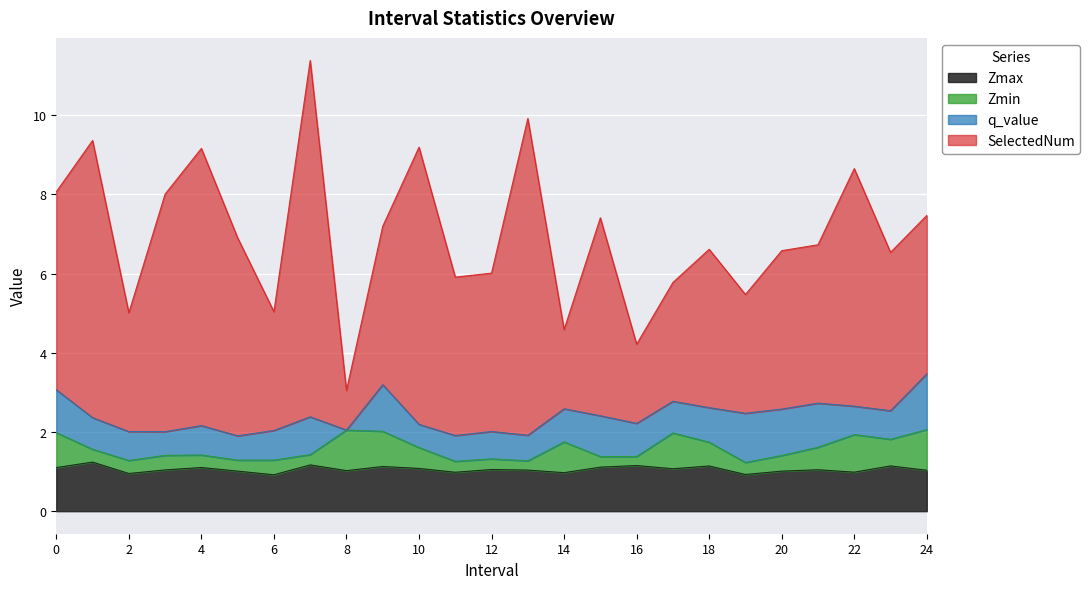

Between 2 and 24, which is larger?

24